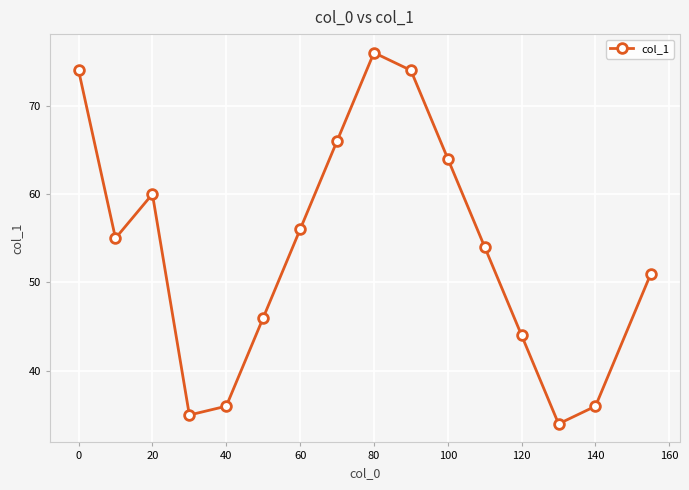

What is the difference between the maximum and minimum values?

42